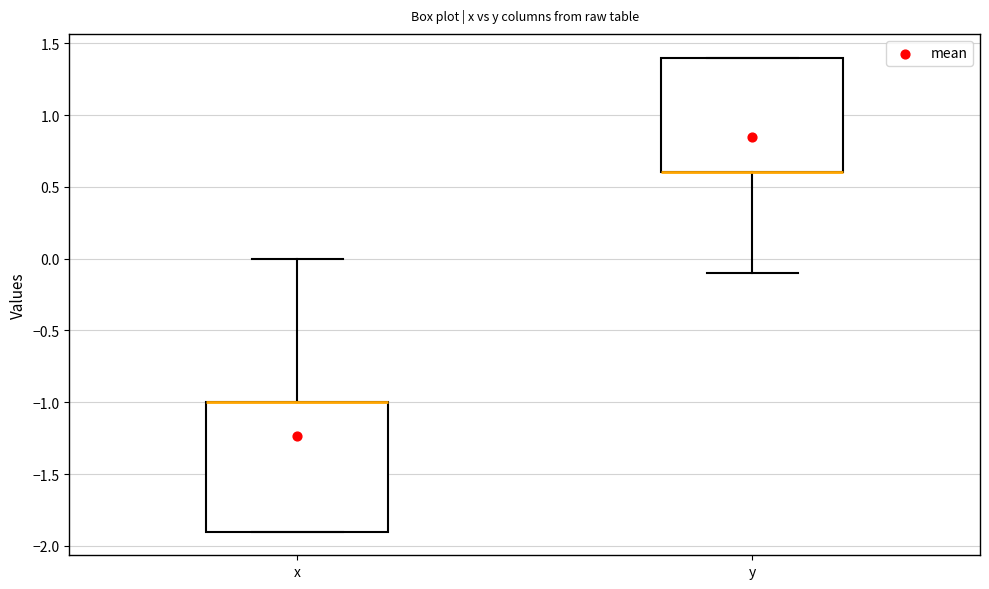

Reading left to right, transcribe this box plot: for each box, give where its median line is, the range the box spans, and where its two whiskers end, as read against the y-axis. The values are not printed on the chart, so give them approximately, as read against the axis.

x: median -1.0 (drawn on the box's upper edge), box -1.9 to -1.0, whiskers -1.9 to 0.0
y: median 0.6 (drawn on the box's lower edge), box 0.6 to 1.4, whiskers -0.1 to 1.4